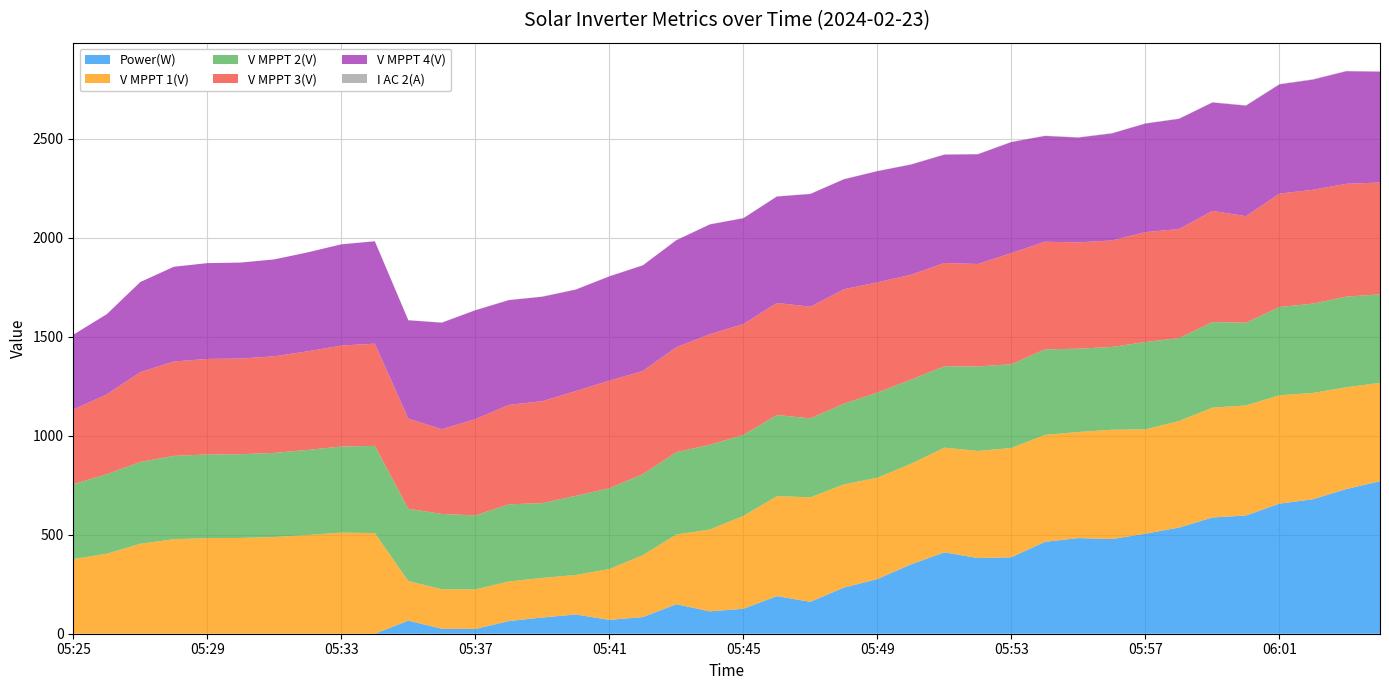

What is the maximum value for Power(W)?

770.0